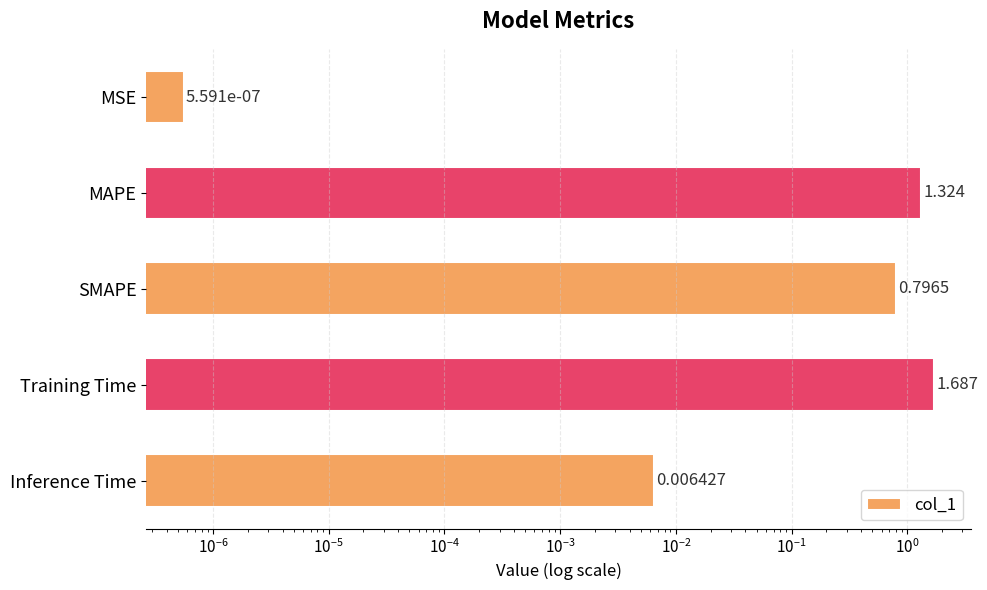

How many bars are there in total?

5